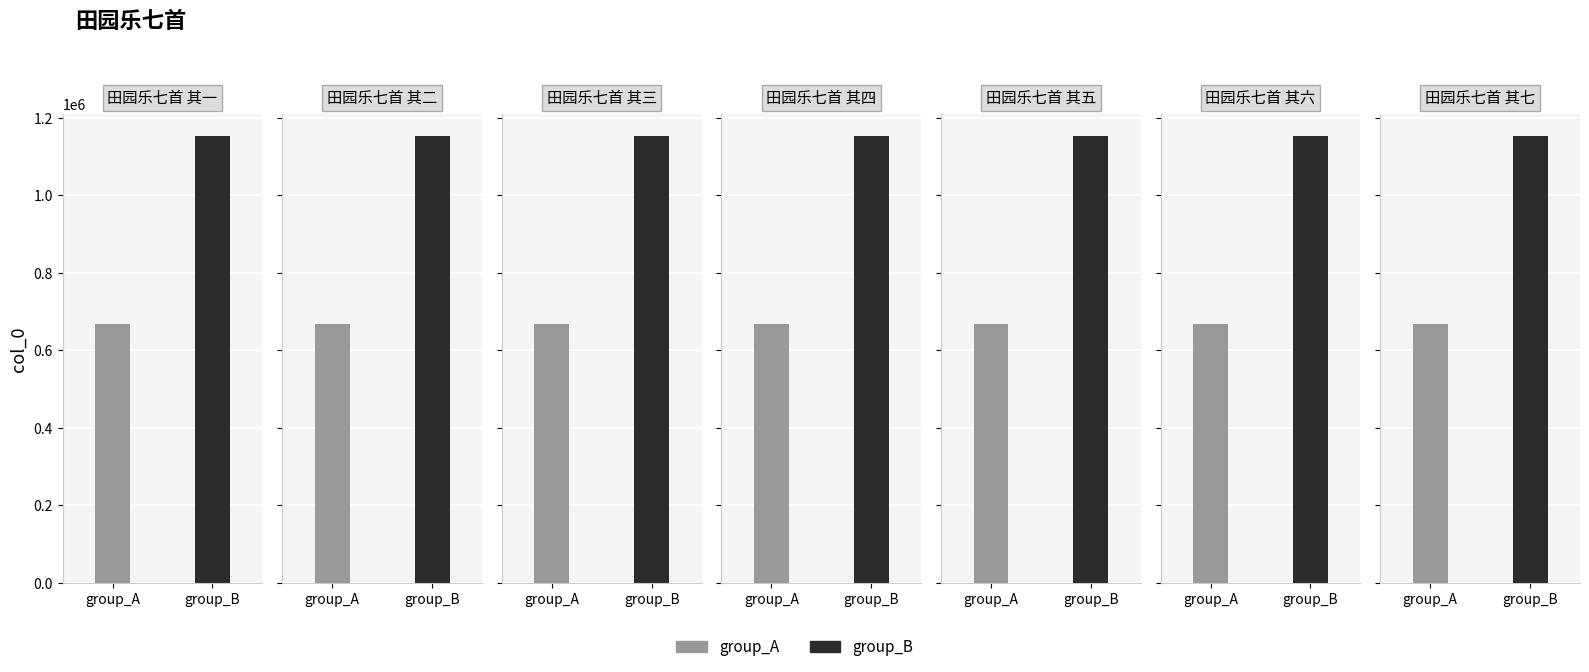

Rank the categories by group_A value from lowest to highest.

田园乐七首 其一, 田园乐七首 其二, 田园乐七首 其三, 田园乐七首 其四, 田园乐七首 其五, 田园乐七首 其六, 田园乐七首 其七